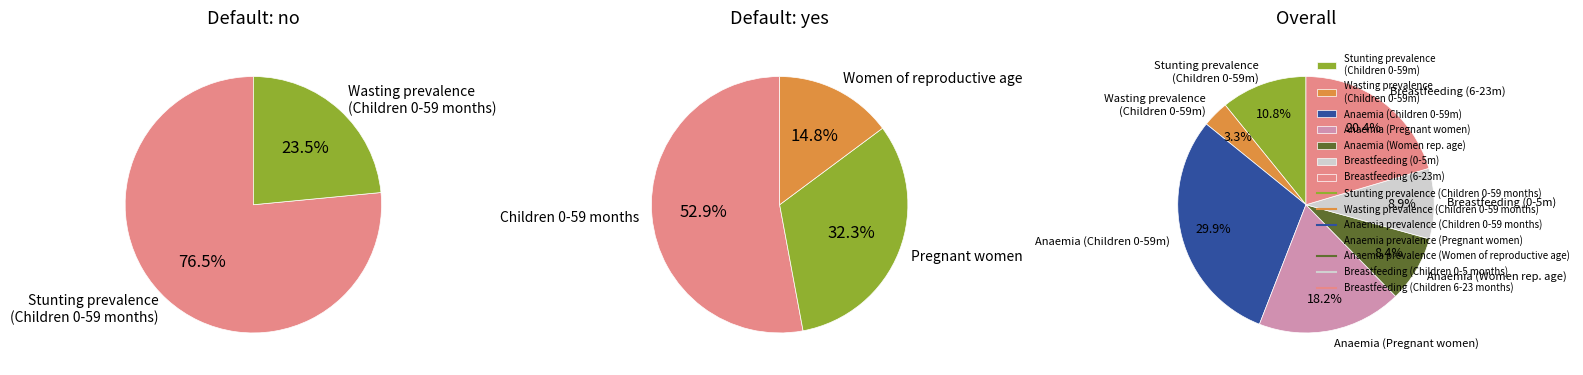

To the nearest percent, what is the average slice percentage?

14%